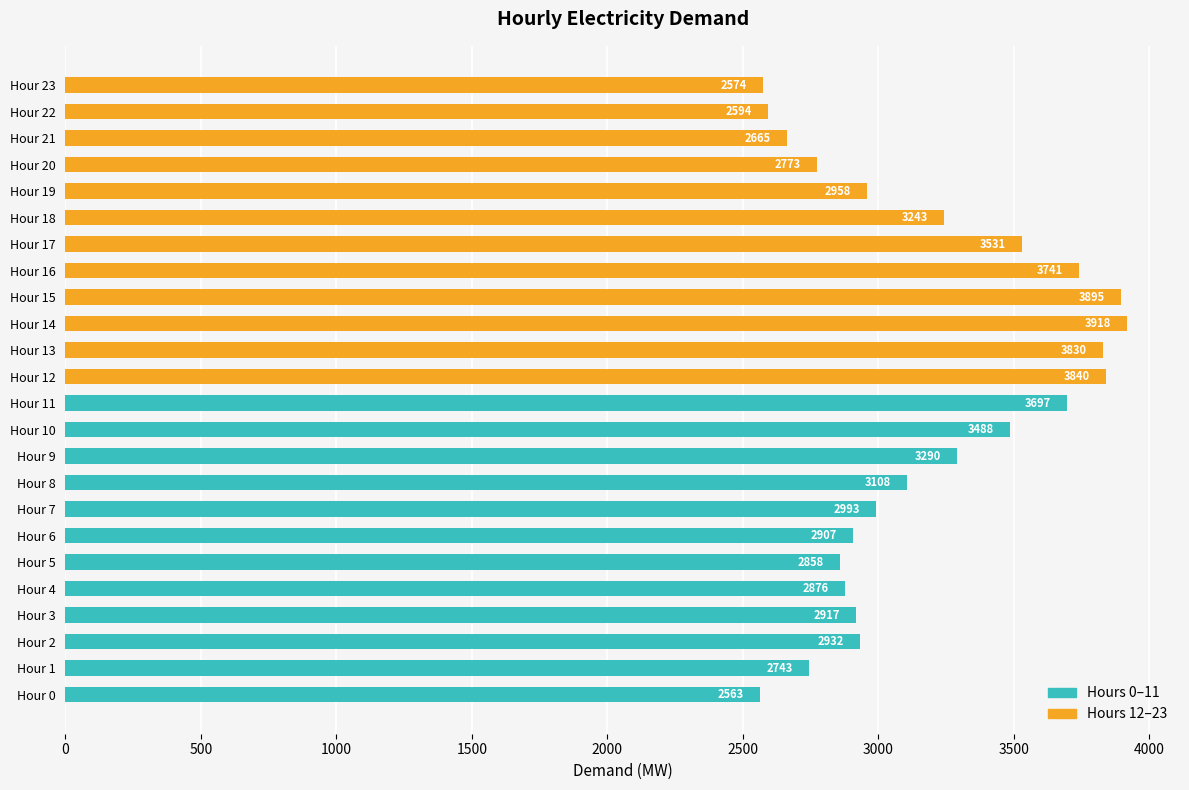

Rank the series by their maximum value, from lowest to highest.

Hours 0–11, Hours 12–23